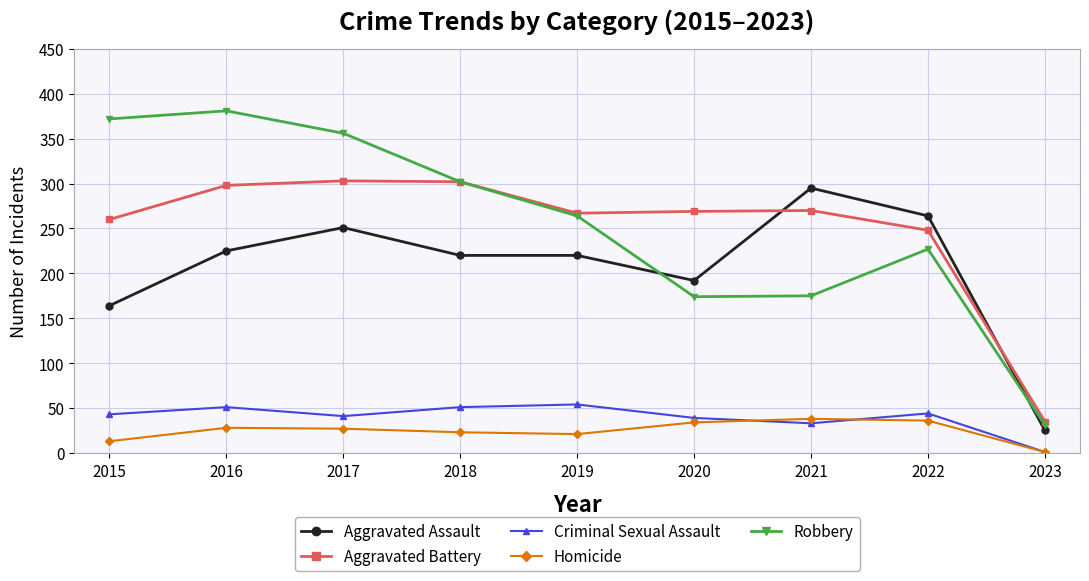

What is the total value across all series at 2017?

978